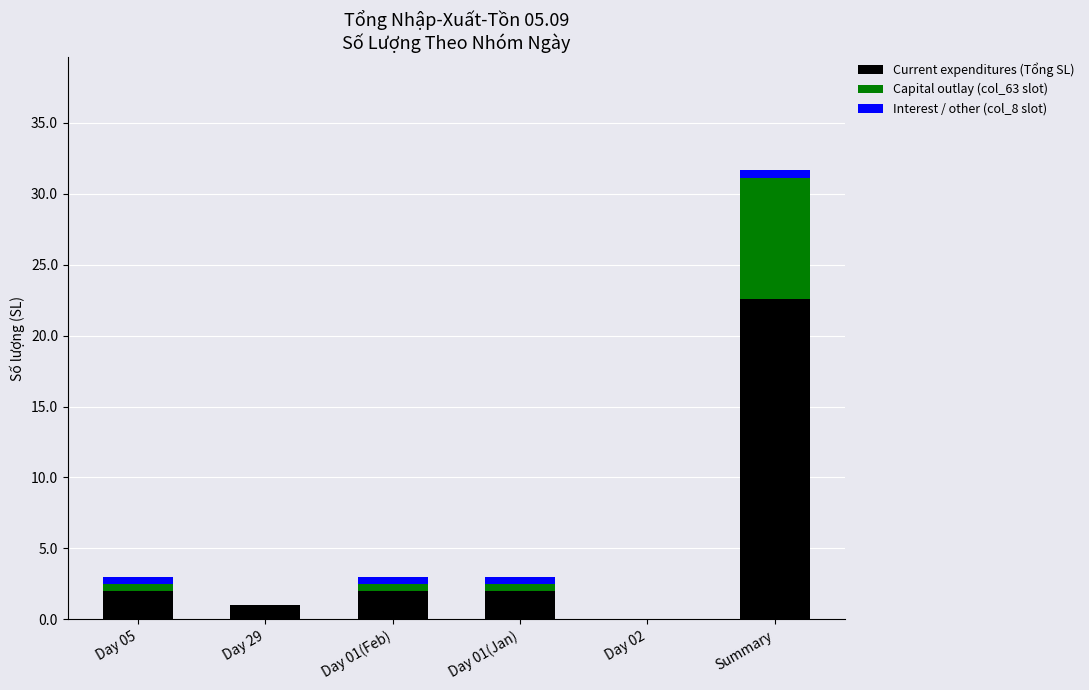

At which category is the sum across all series the highest?

Summary